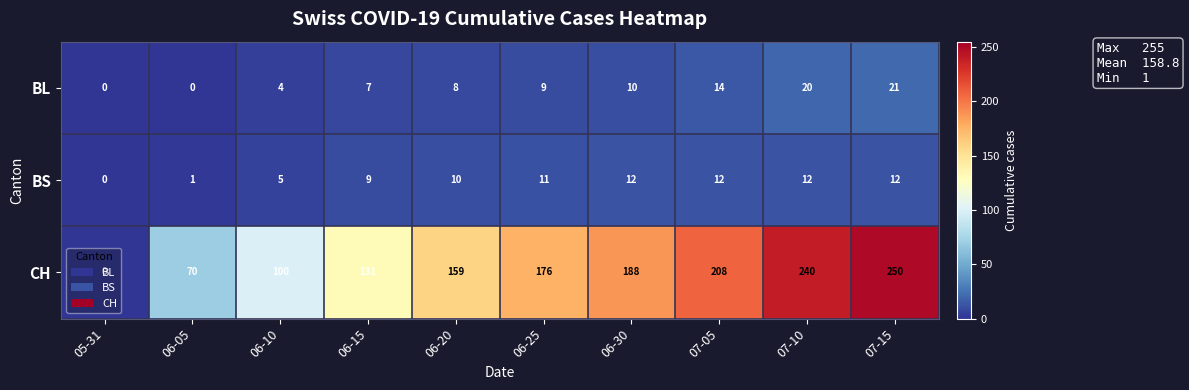

Which series has the largest total across all categories?

CH